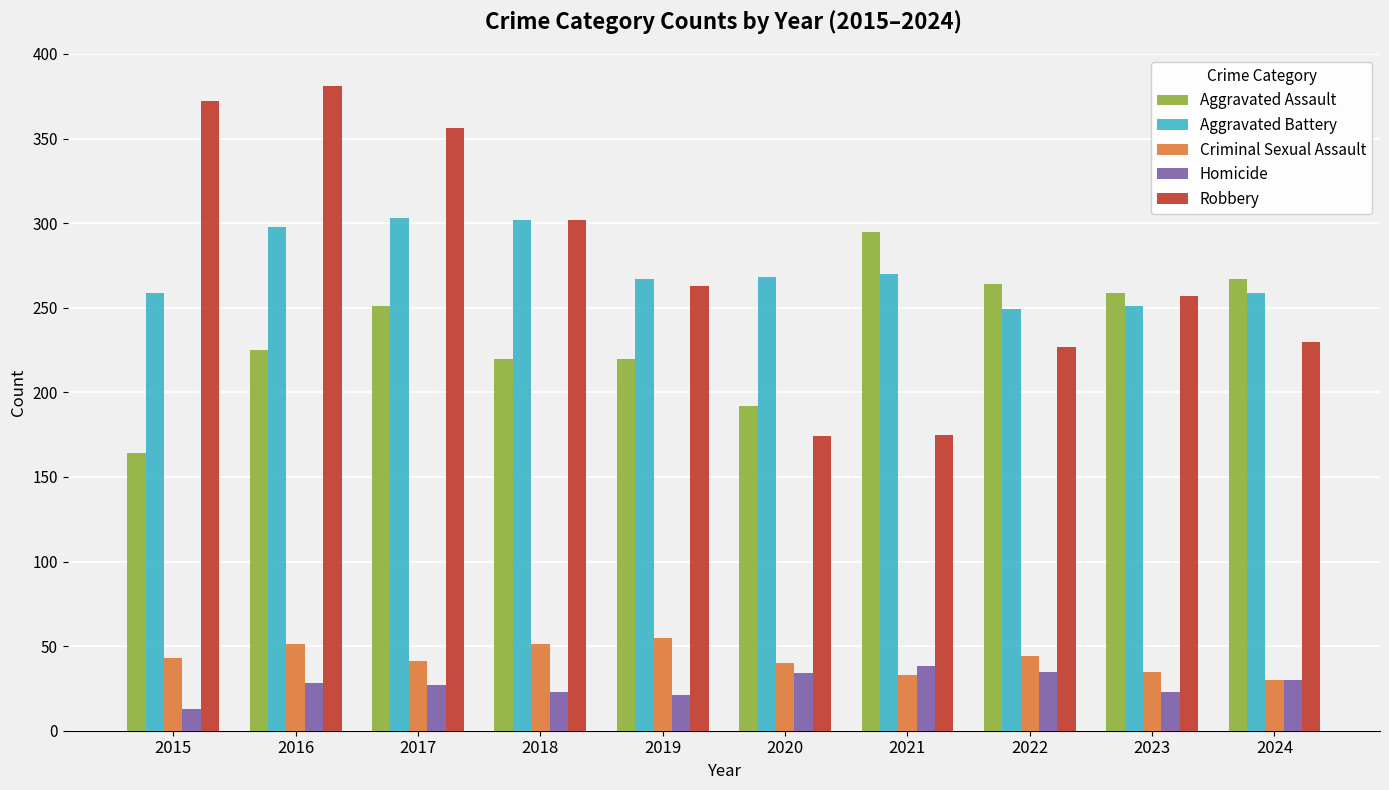

Which series has the largest range (max minus min)?

Robbery